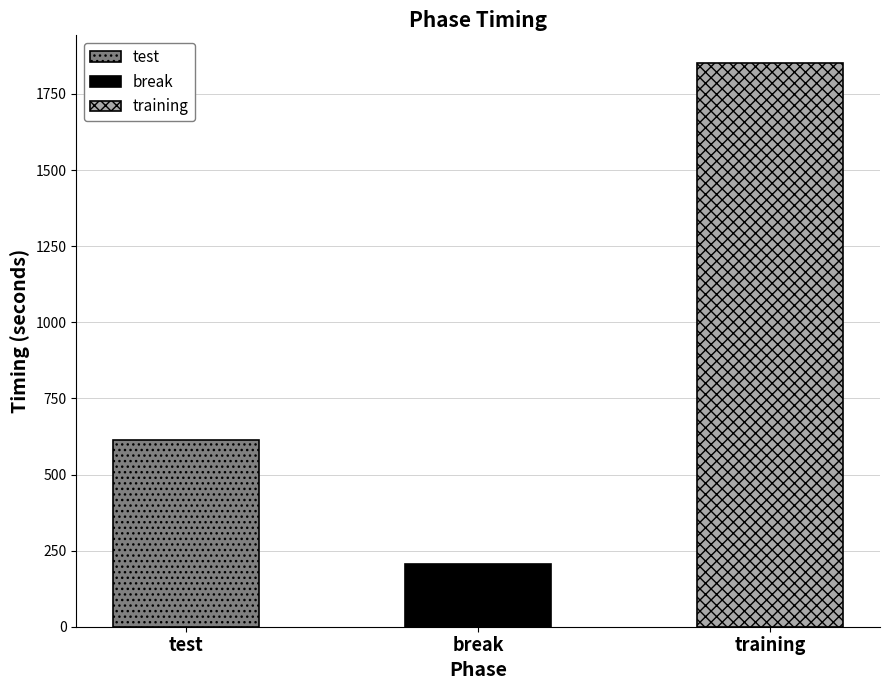

The chart shows a value of 613.7 at test. True or false?

True